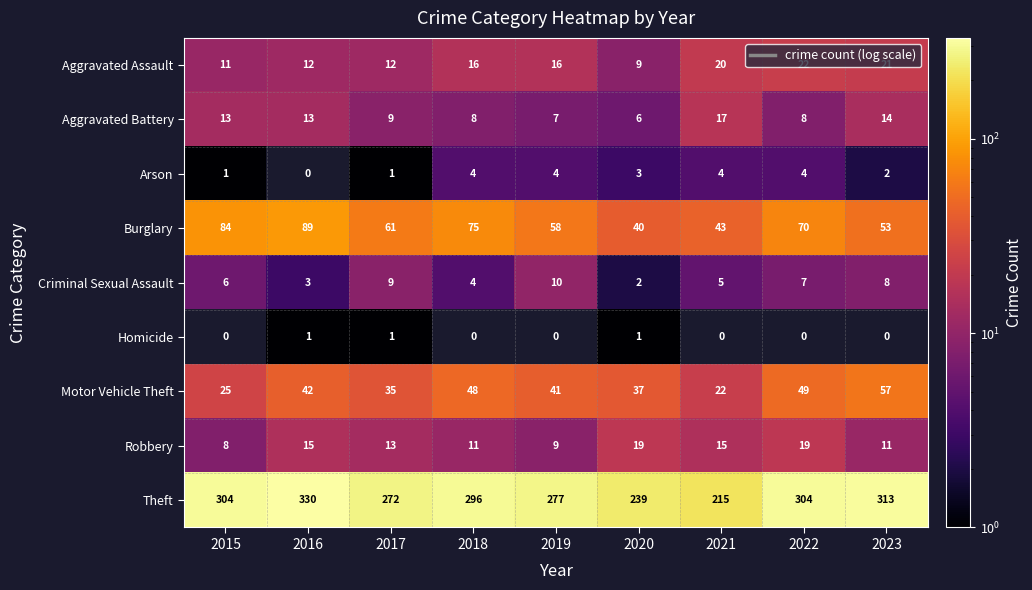

Which series has the widest spread of values?

Theft